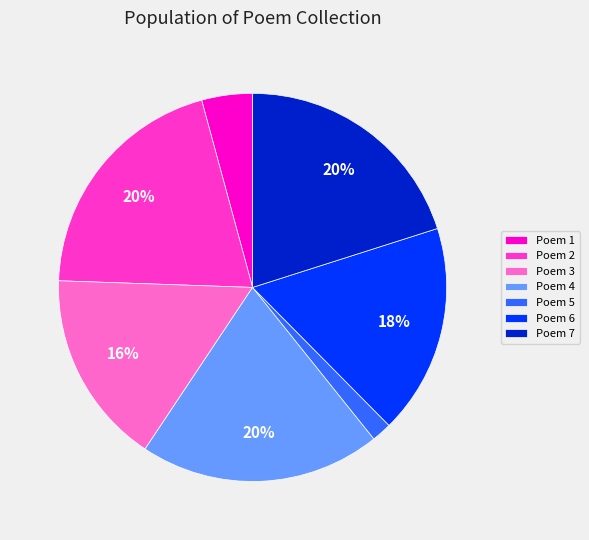

Does Poem 4 represent more than half of the total?

No